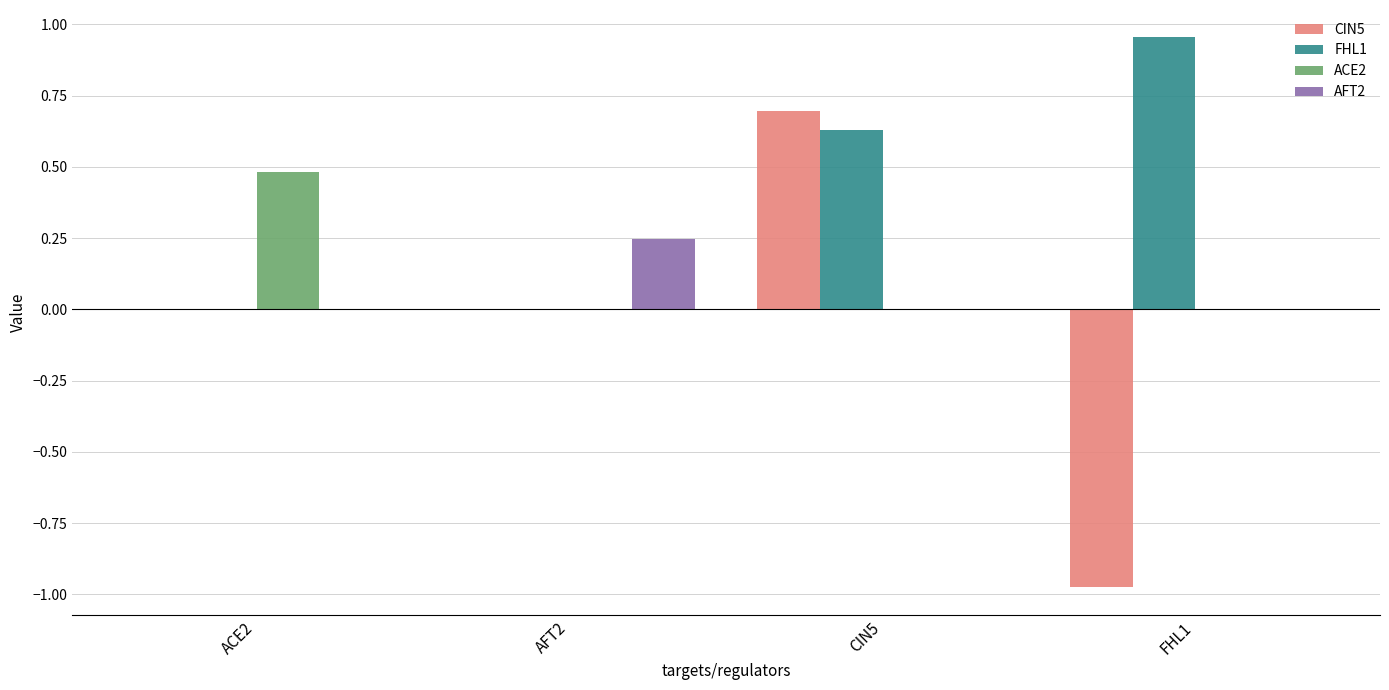

The ACE2 series shows 0.2 at FHL1. True or false?

False